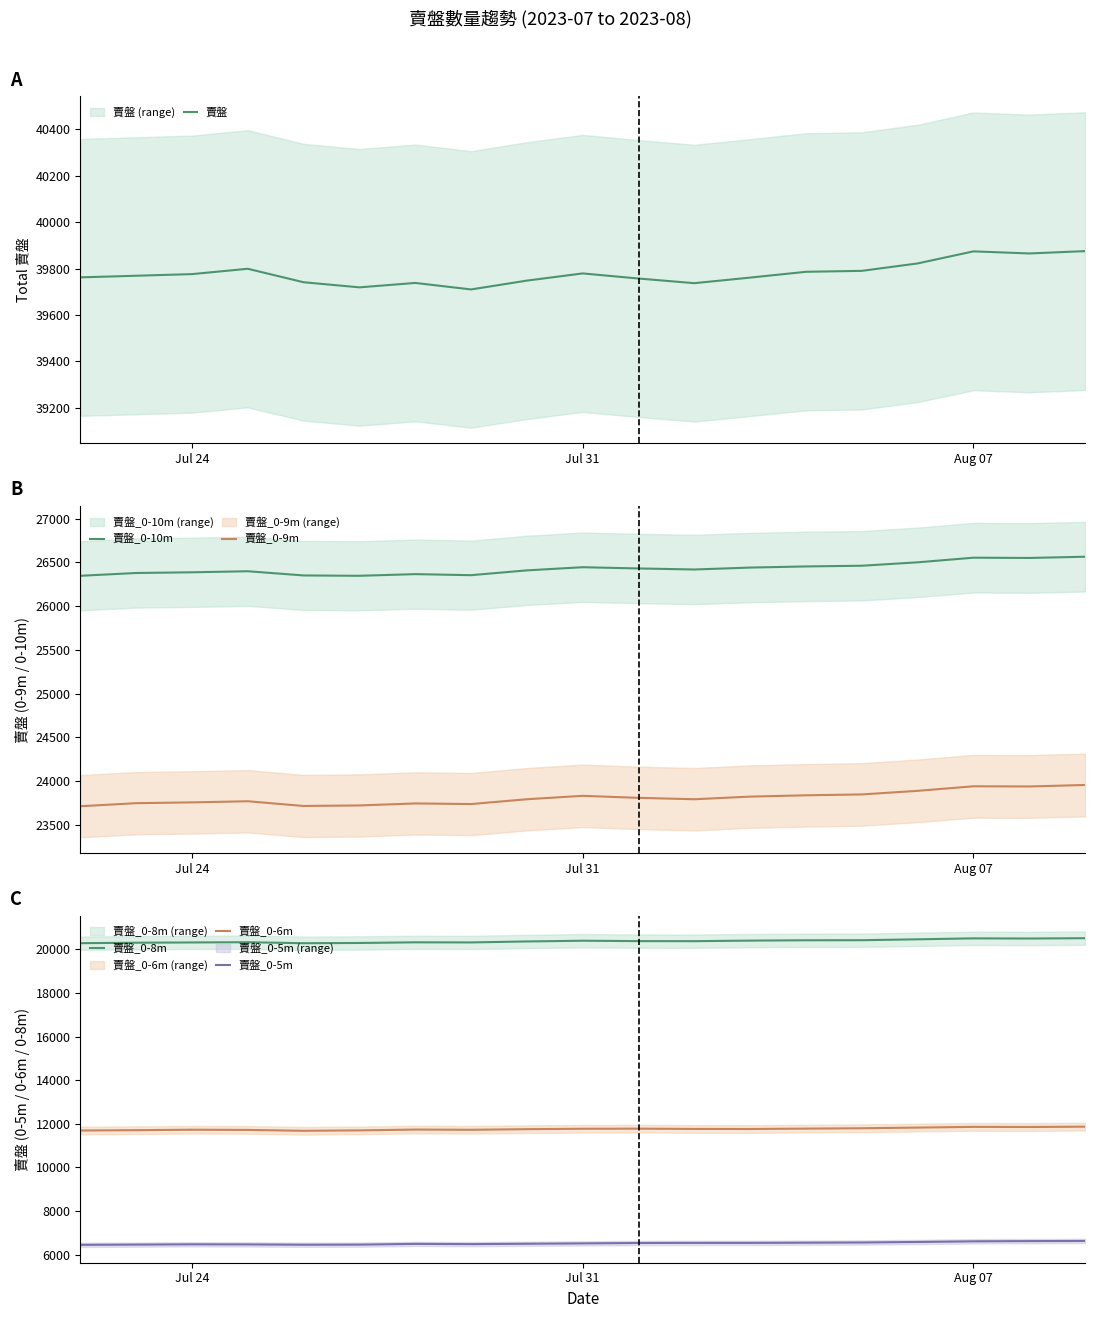

What is the difference between the maximum and minimum values in the 賣盤_0-8m series?

230